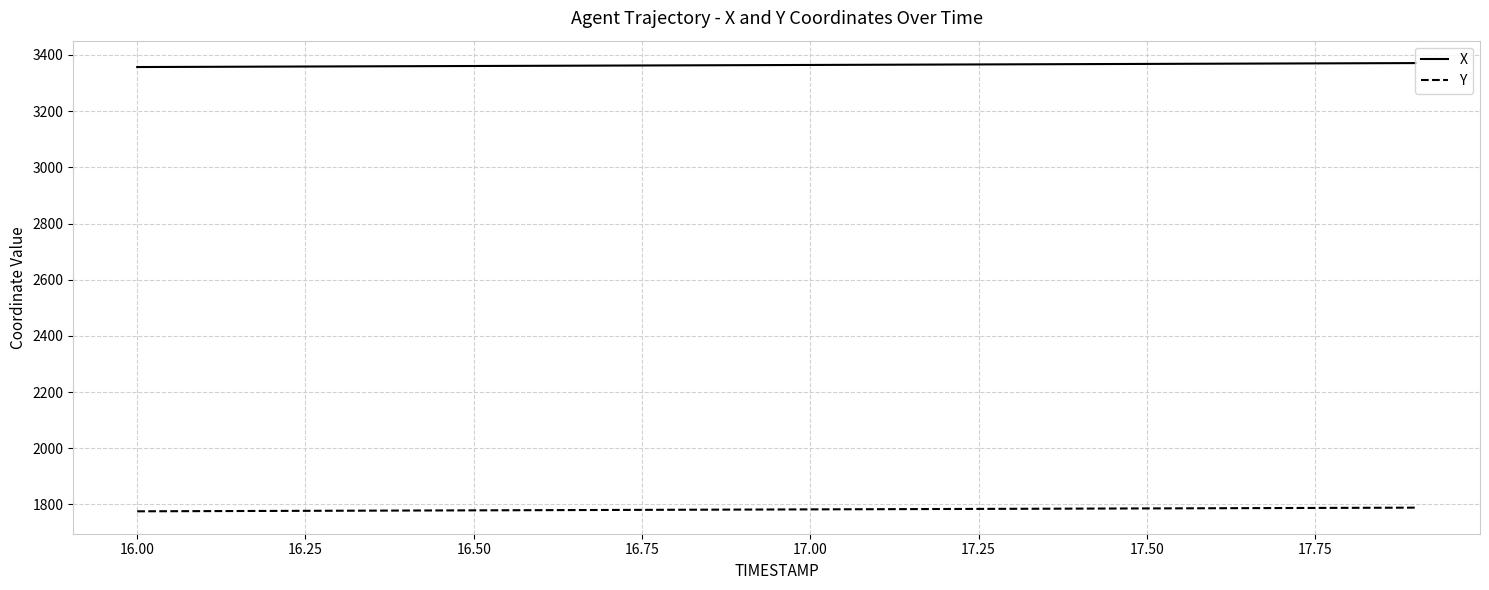

How many categories are shown in the chart?

20